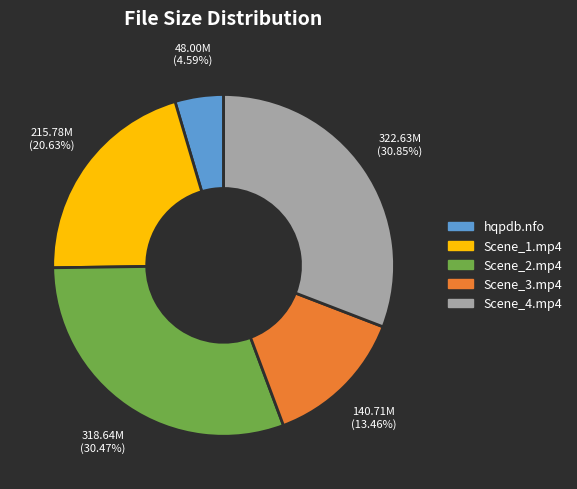

Which slice is the smallest?

hqpdb.nfo